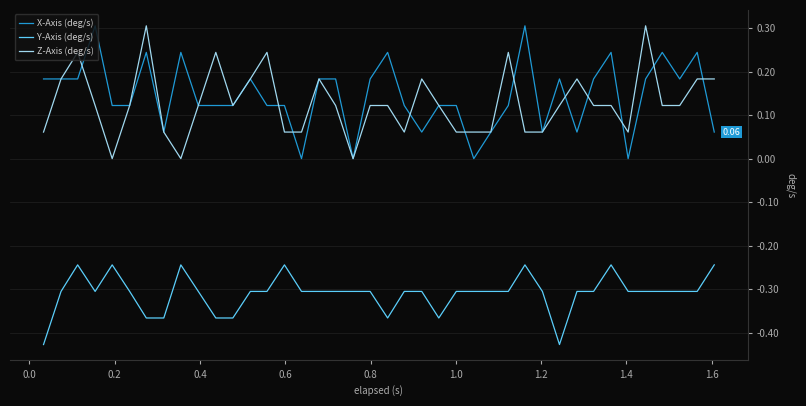

True or false: X-Axis (deg/s) and Y-Axis (deg/s) intersect in this chart.

False